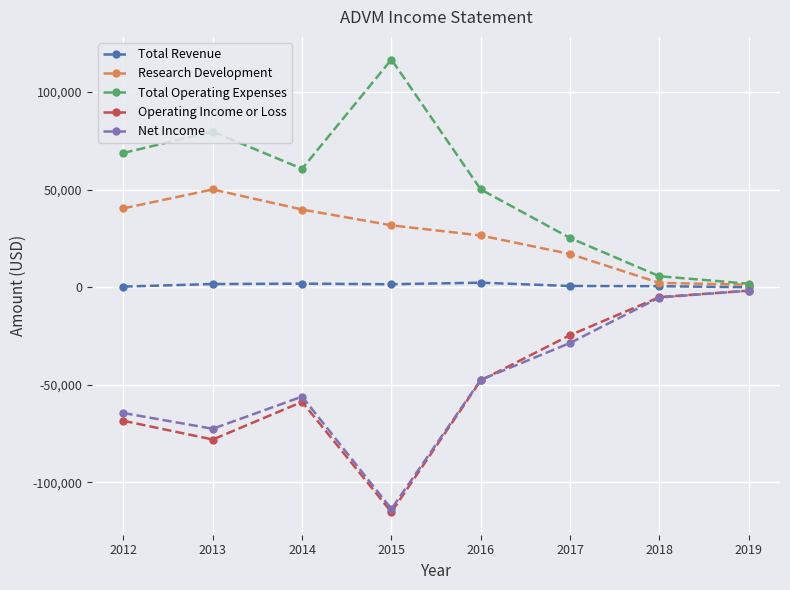

How many categories are shown in the chart?

8